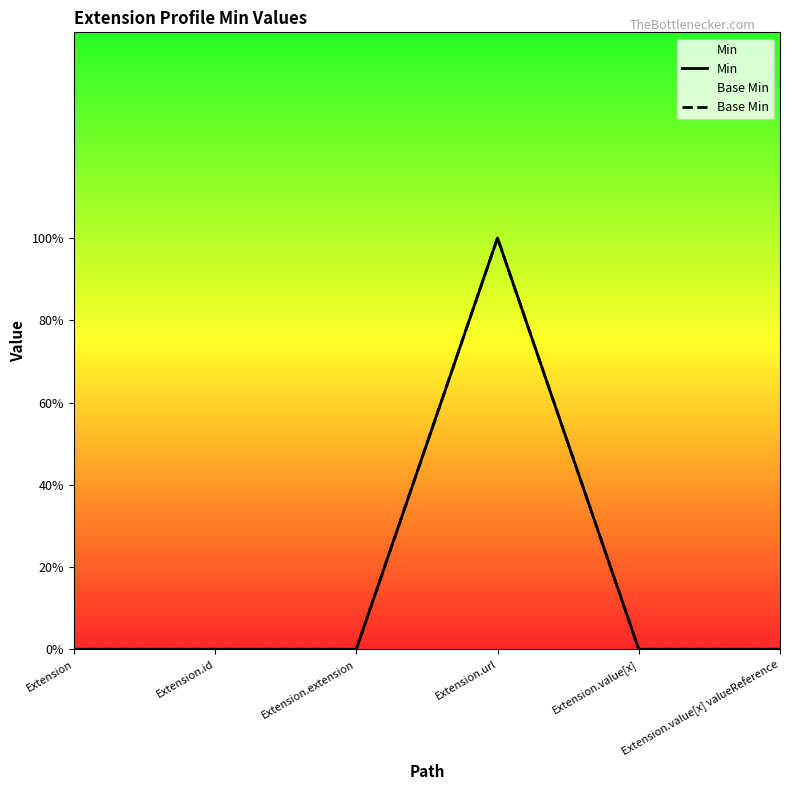

Rank the series at Extension.url from lowest to highest value.

Min, Base Min